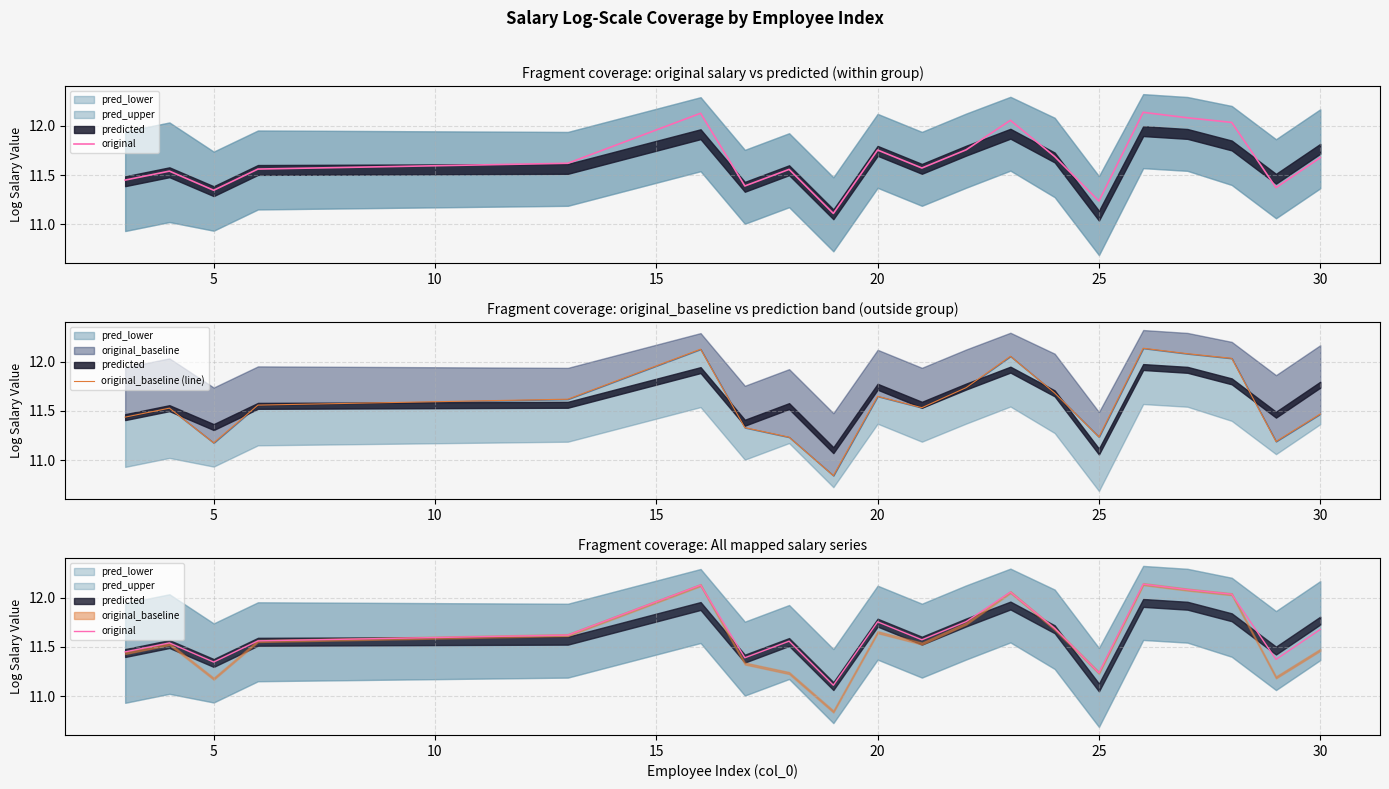

True or false: original_baseline (line) and original cross at least once.

False